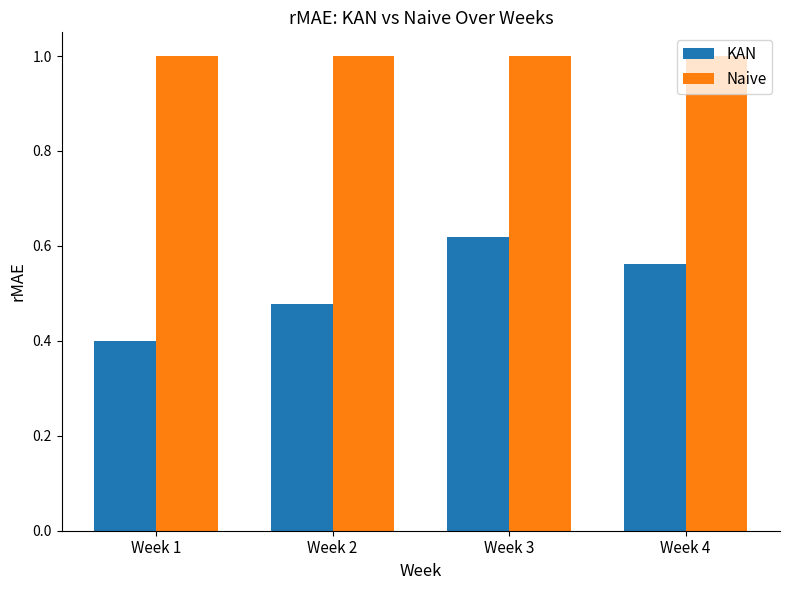

What value does the Naive series have at Week 4?

1.0